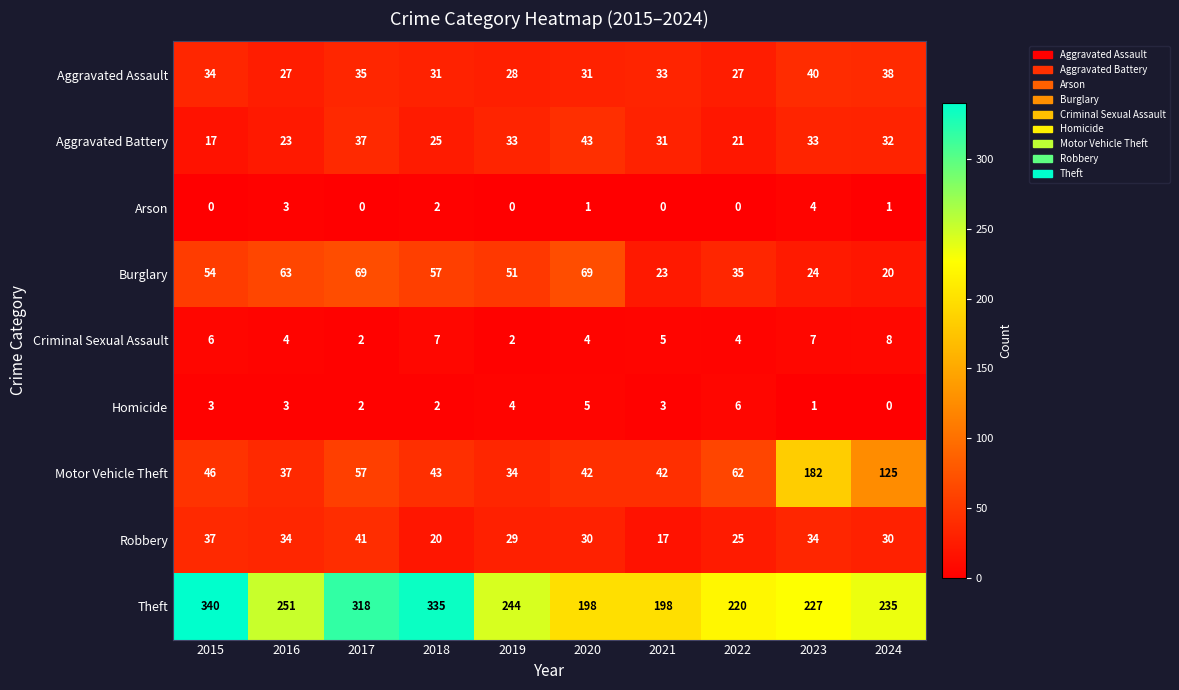

Between 2016 and 2023, which series saw the biggest shift?

Motor Vehicle Theft